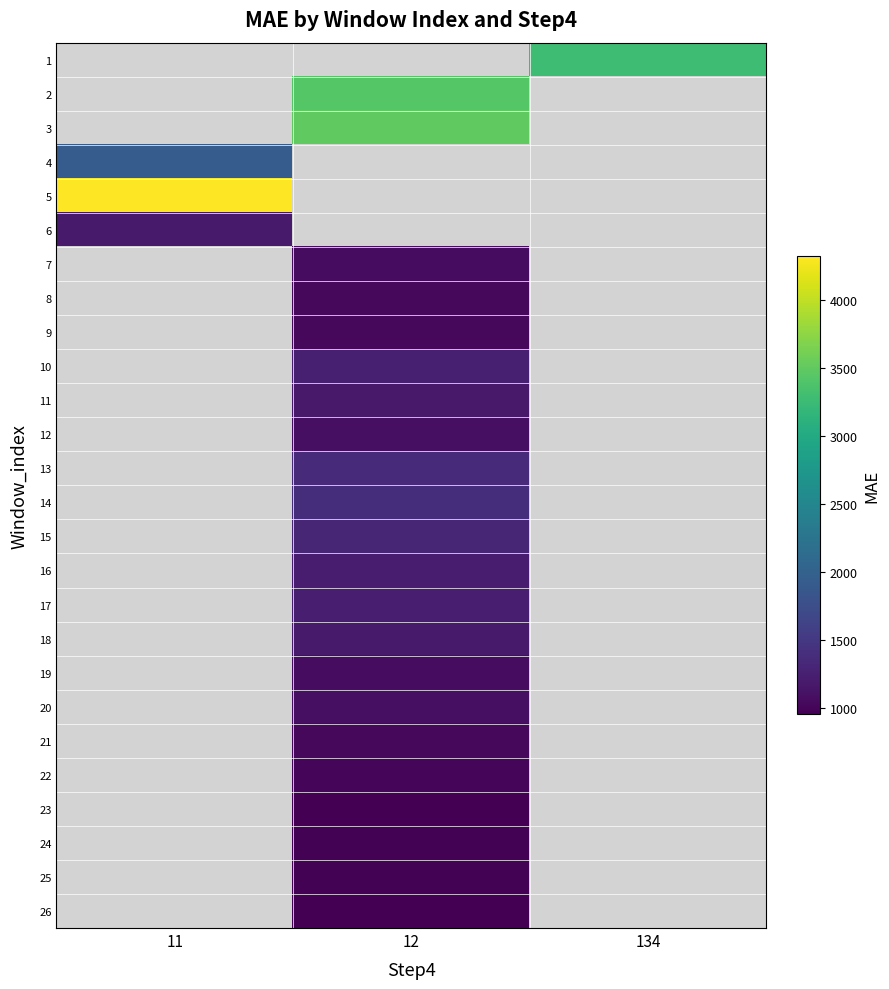

At which category does the chart reach its peak across all series?

11